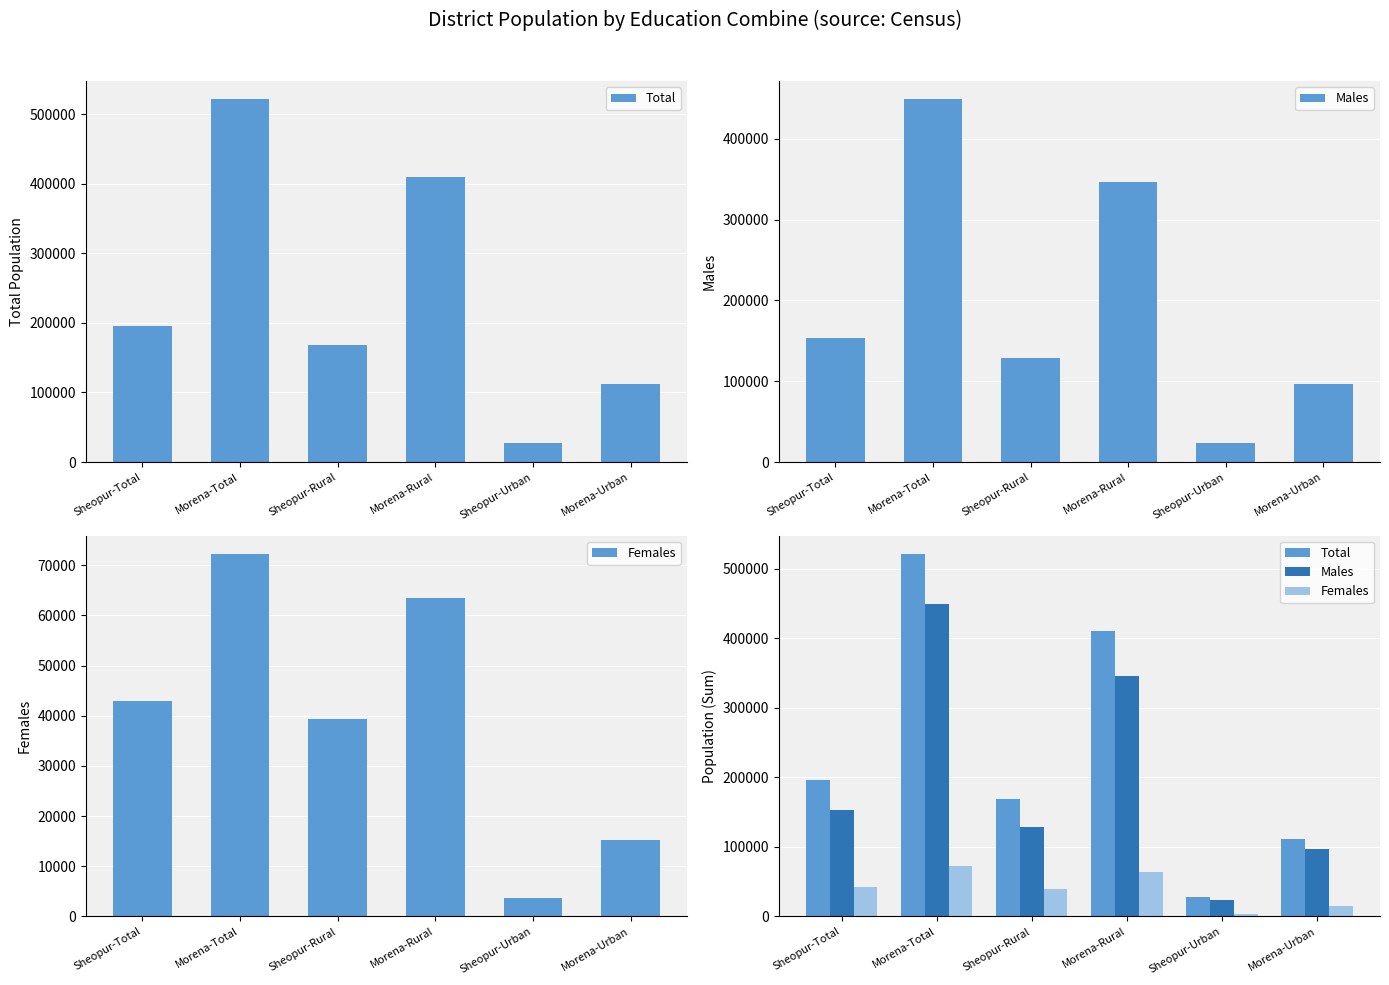

Between Morena-Rural and Sheopur-Urban, which is larger?

Morena-Rural